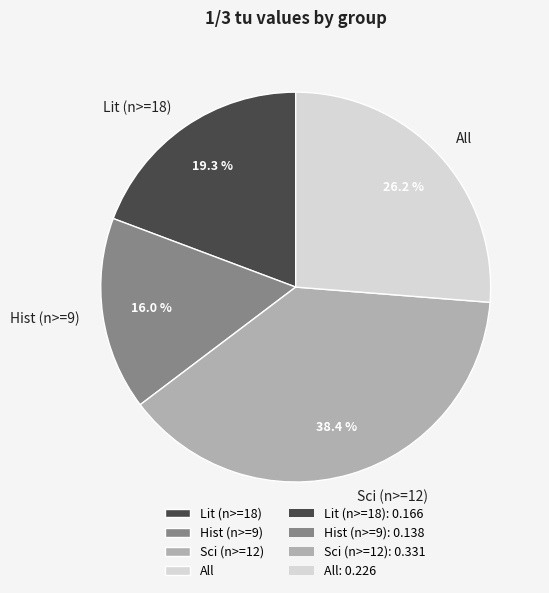

What portion of the pie excludes Sci (n>=12)?

61.6%